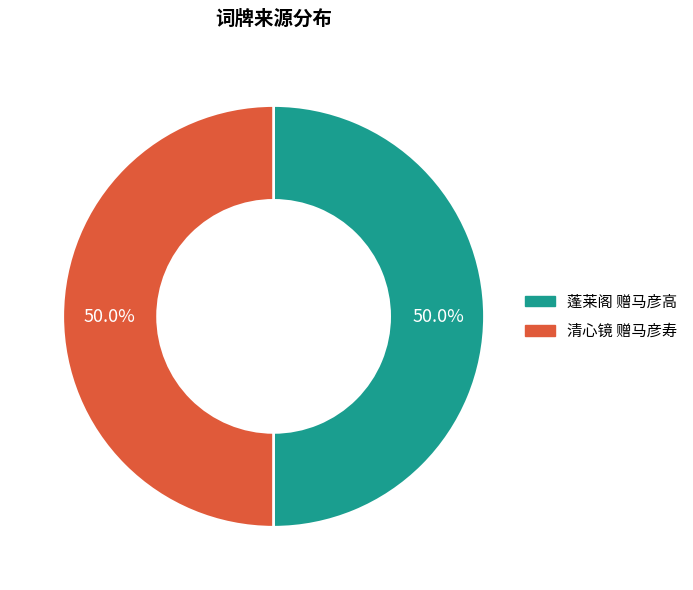

What is the ratio of the value at 蓬莱阁 赠马彦高 to the value at 清心镜 赠马彦寿?

1.0